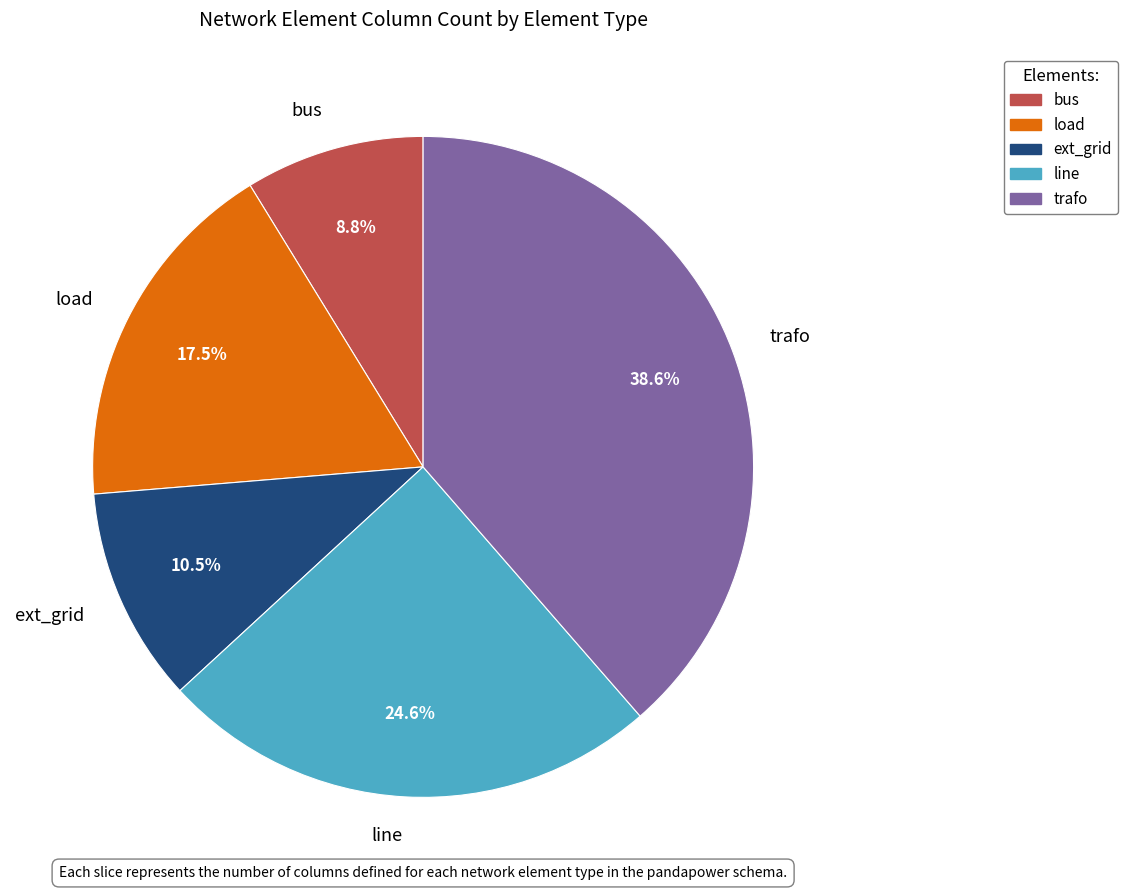

How many segments does this pie chart have?

5